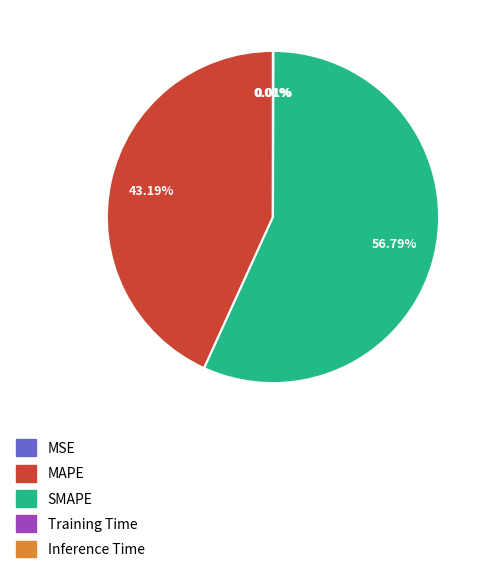

Which slice represents more than half of the pie?

SMAPE